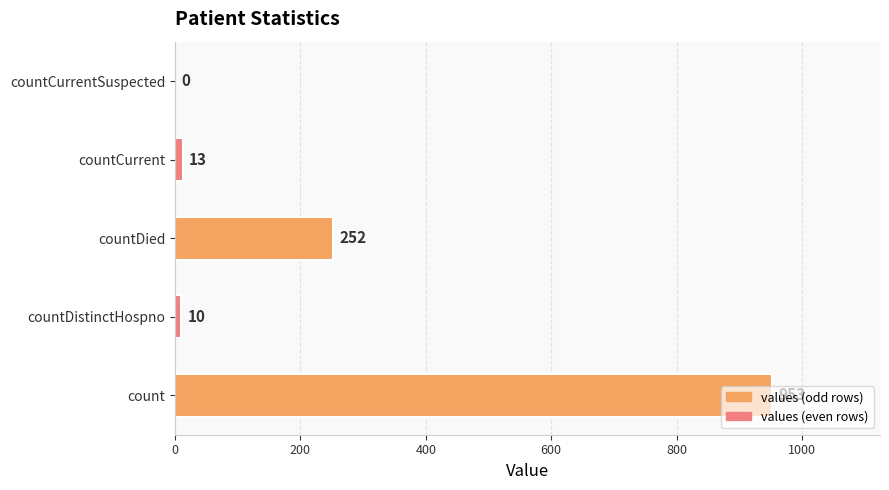

What is the change in value from count to countDistinctHospno?

-943